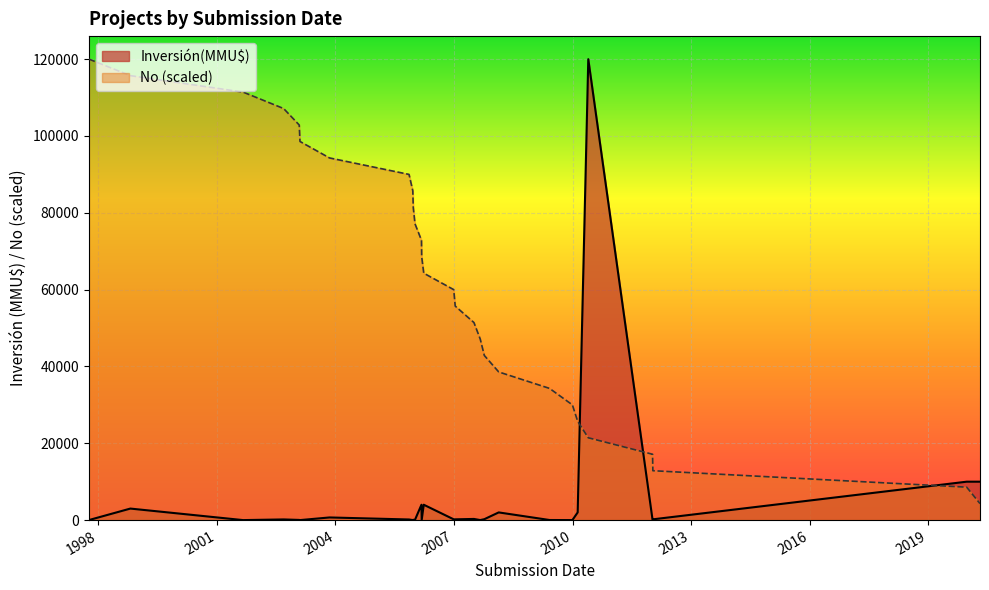

What is the average value?

62142.9